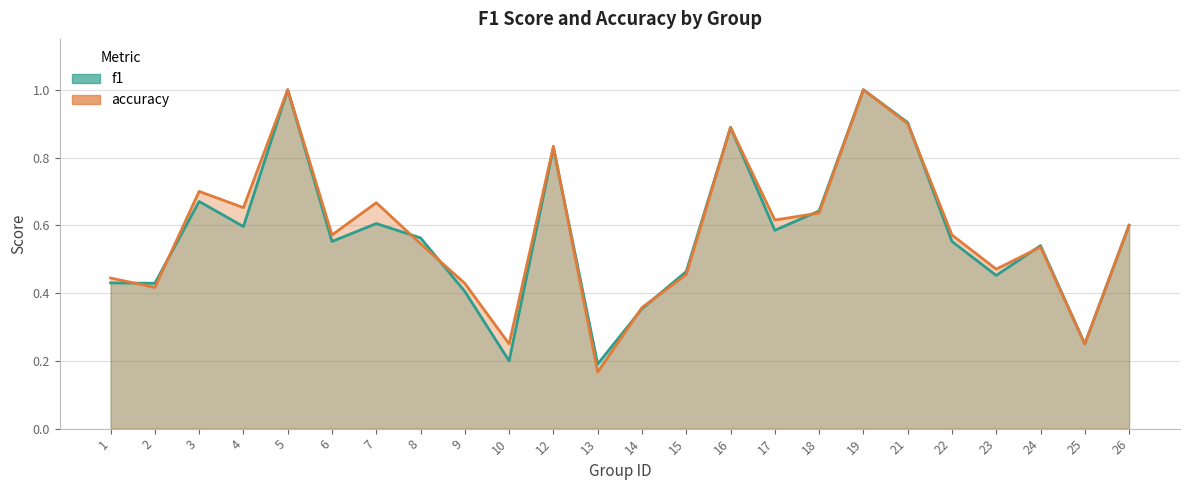

What are all the series names shown in the legend?

f1, accuracy